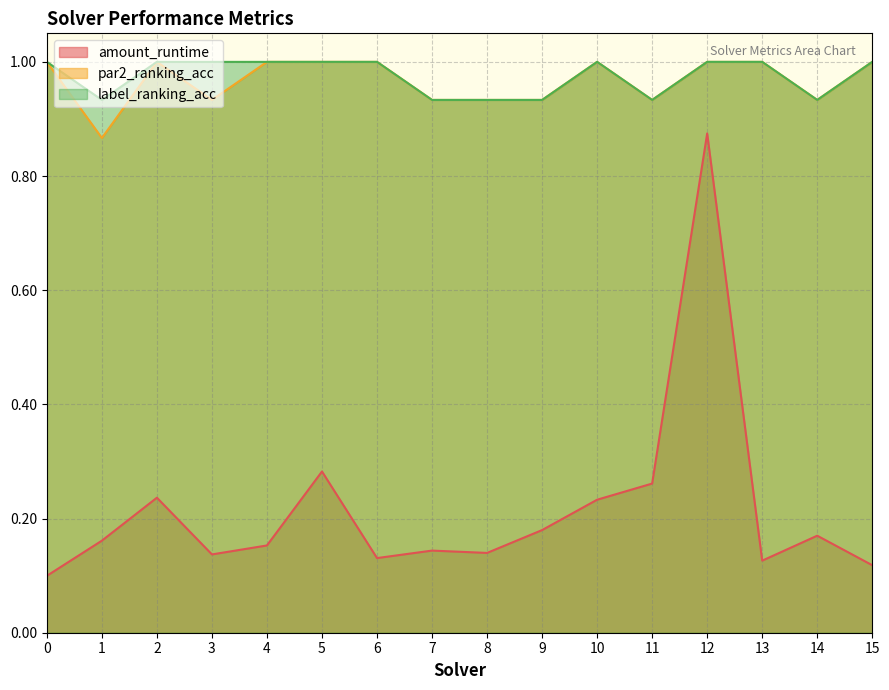

What is the value of the par2_ranking_acc point at the 7th from the left?

1.0